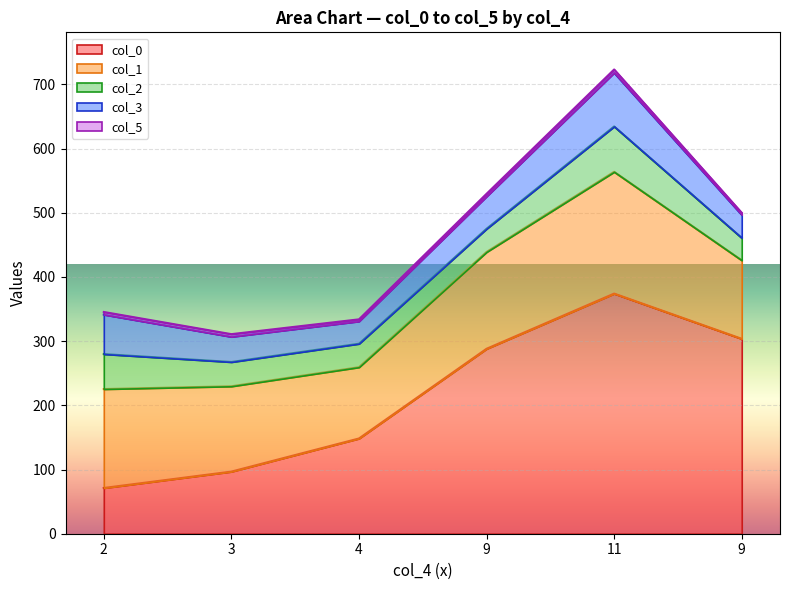

At which category does col_5 reach its first local valley?

4